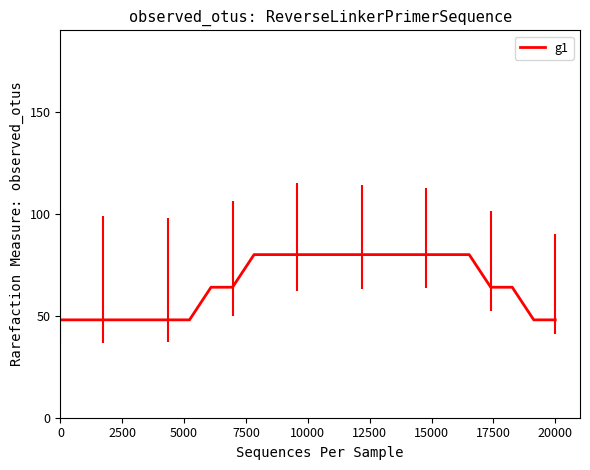

How many lines are shown in the chart?

1